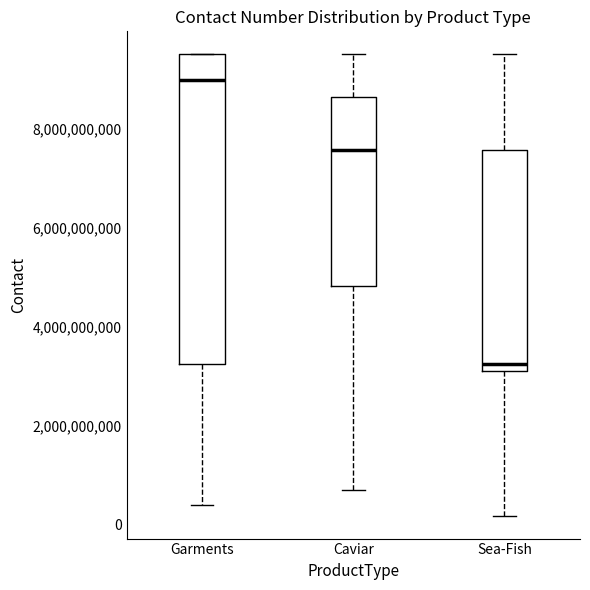

Where does the upper whisker of the box for Sea-Fish end on the y-axis? The values are not printed on the chart, so give them approximately, as read against the axis.

9600000000